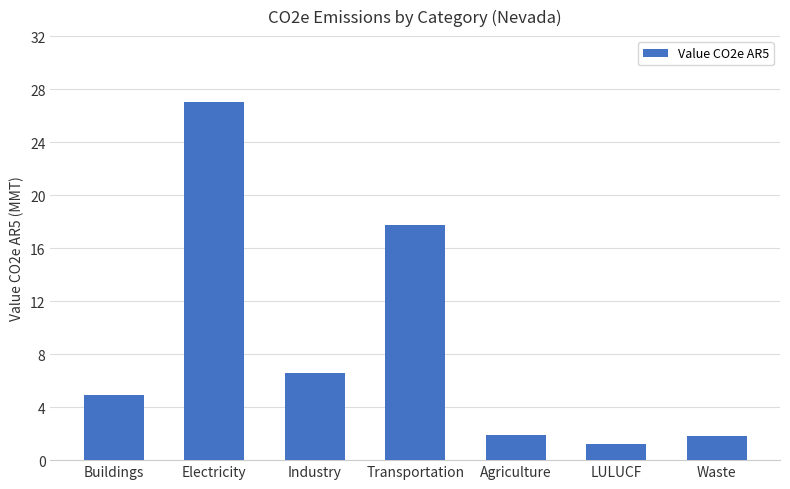

At which category does the chart reach its peak across all series?

Electricity